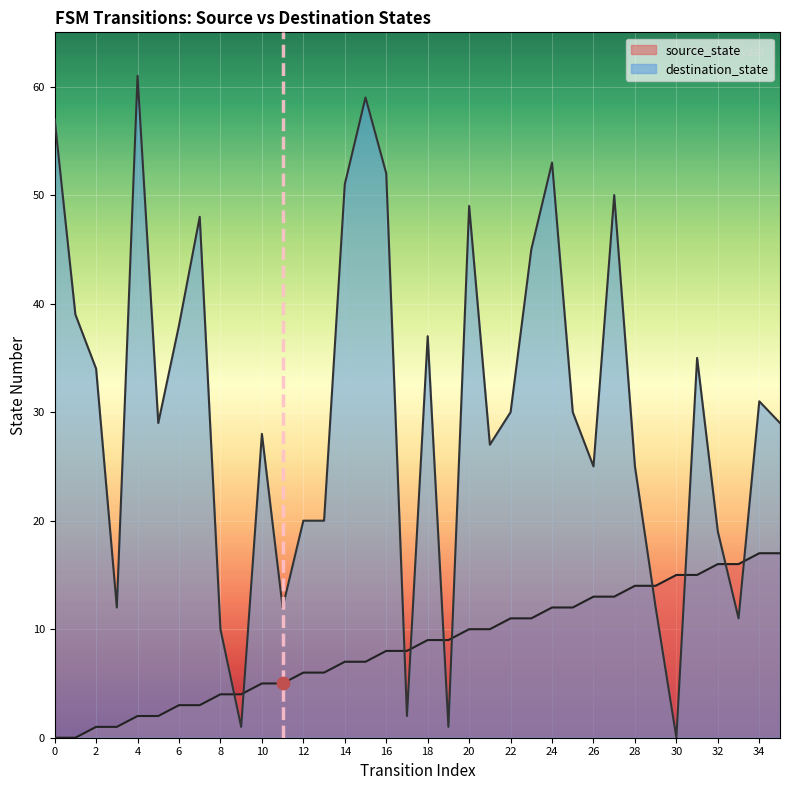

Which series has the widest spread of Y values?

destination_state